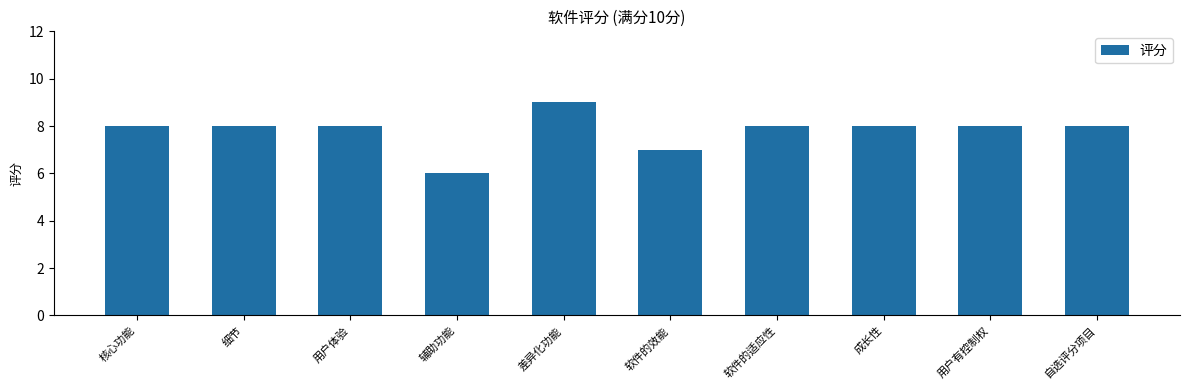

Is it true that the value at 自选评分项目 is 8?

True